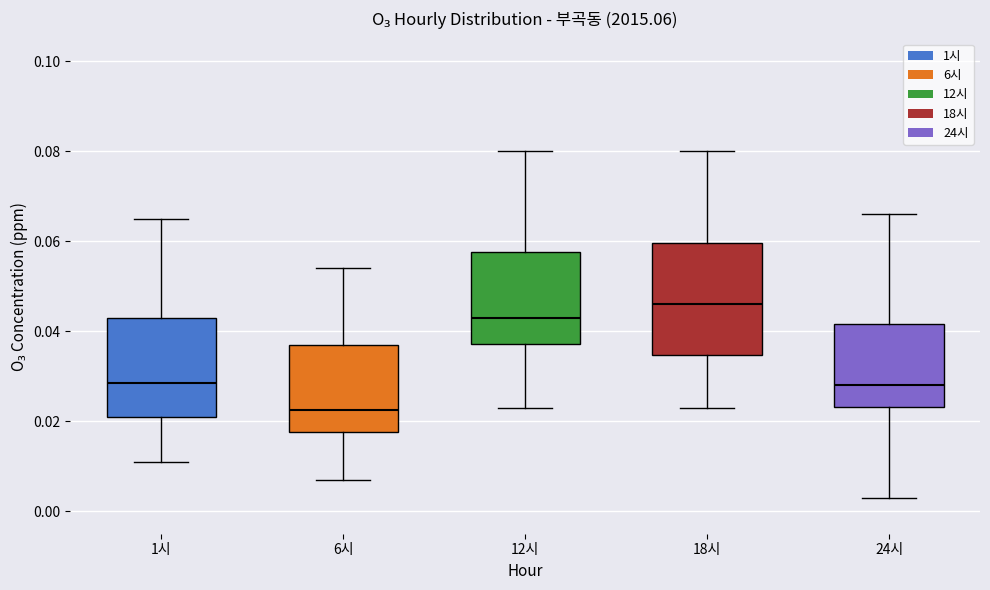

Reading left to right, read every box against the y-axis: the position of its median line, the range the box covers, and the ends of its whiskers. The values are not printed on the chart, so give them approximately, as read against the axis.

1시: median 0.028, box 0.022 to 0.044, whiskers 0.012 to 0.066
6시: median 0.022, box 0.018 to 0.038, whiskers 0.008 to 0.054
12시: median 0.044, box 0.038 to 0.058, whiskers 0.024 to 0.080
18시: median 0.046, box 0.034 to 0.060, whiskers 0.024 to 0.080
24시: median 0.028, box 0.024 to 0.042, whiskers 0.004 to 0.066